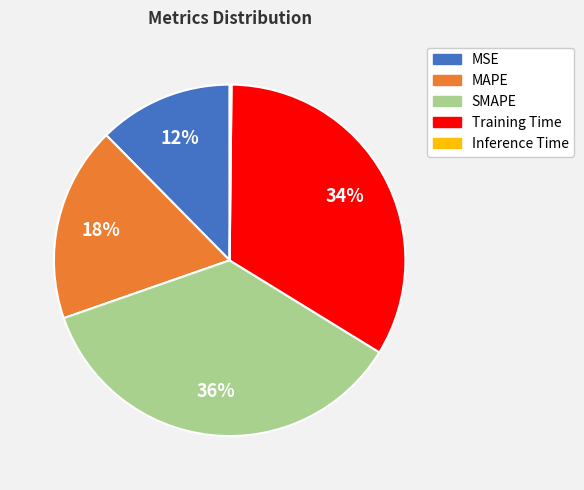

To the nearest percent, what percentage of the pie is Training Time?

34%